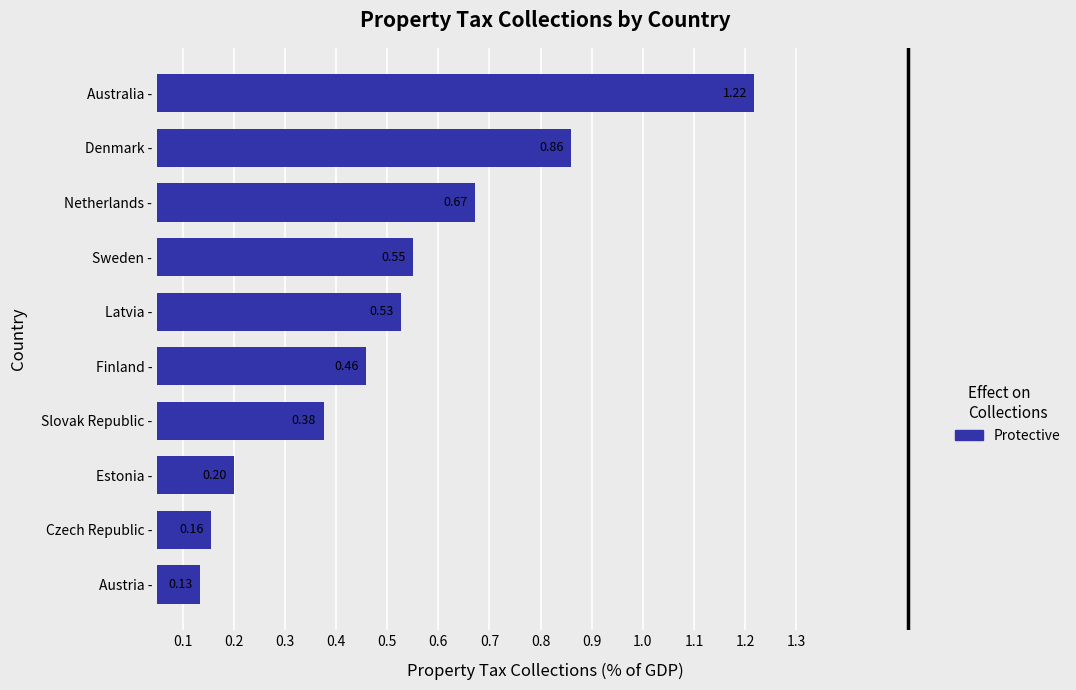

Rank the categories by value from lowest to highest.

Austria -, Czech Republic -, Estonia -, Slovak Republic -, Finland -, Latvia -, Sweden -, Netherlands -, Denmark -, Australia -